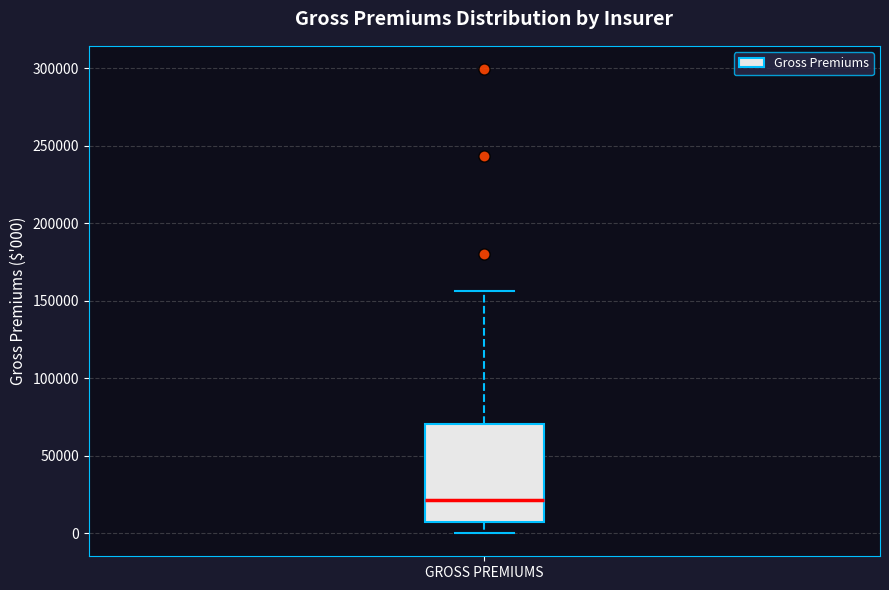

Transcribe this box plot: give where the median line is, the range the box spans, and where the two whiskers end, as read against the y-axis. The values are not printed on the chart, so give them approximately, as read against the axis.

median 20000, box 5000 to 70000, whiskers 0 to 155000